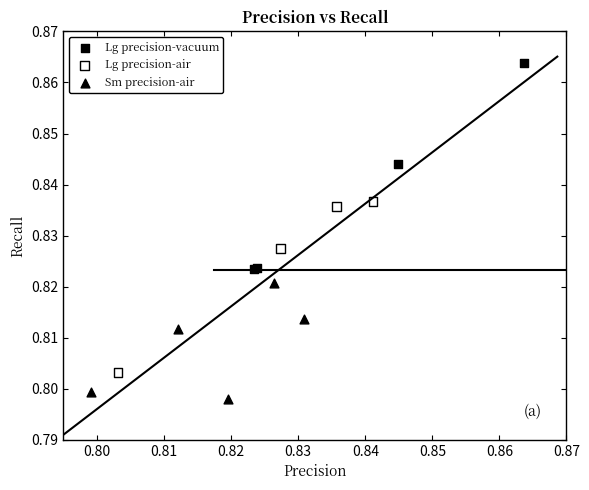

Which series reaches the maximum Y coordinate?

Lg precision-vacuum